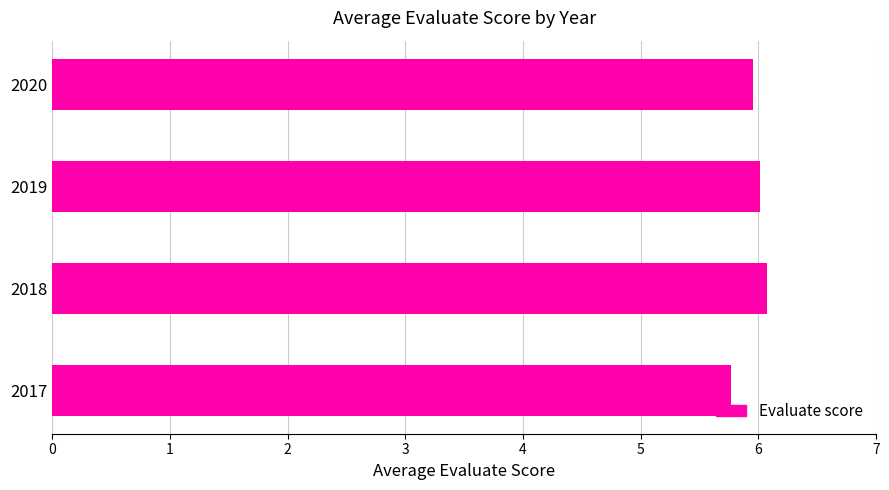

Between 2017 and 2020, which is larger?

2020